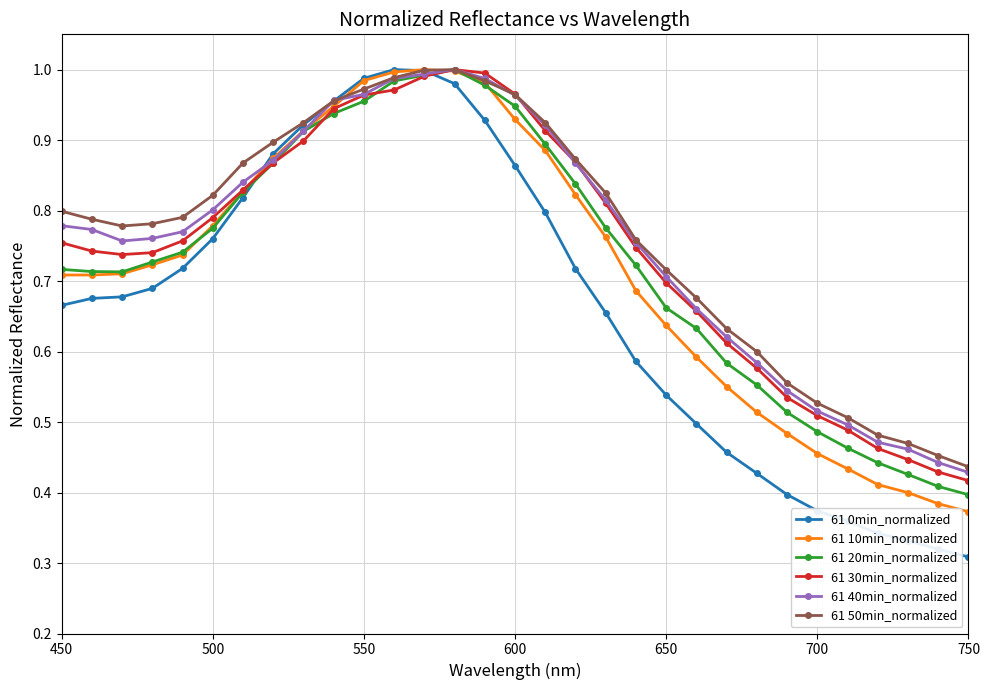

At how many categories does at least one series exceed 0?

31